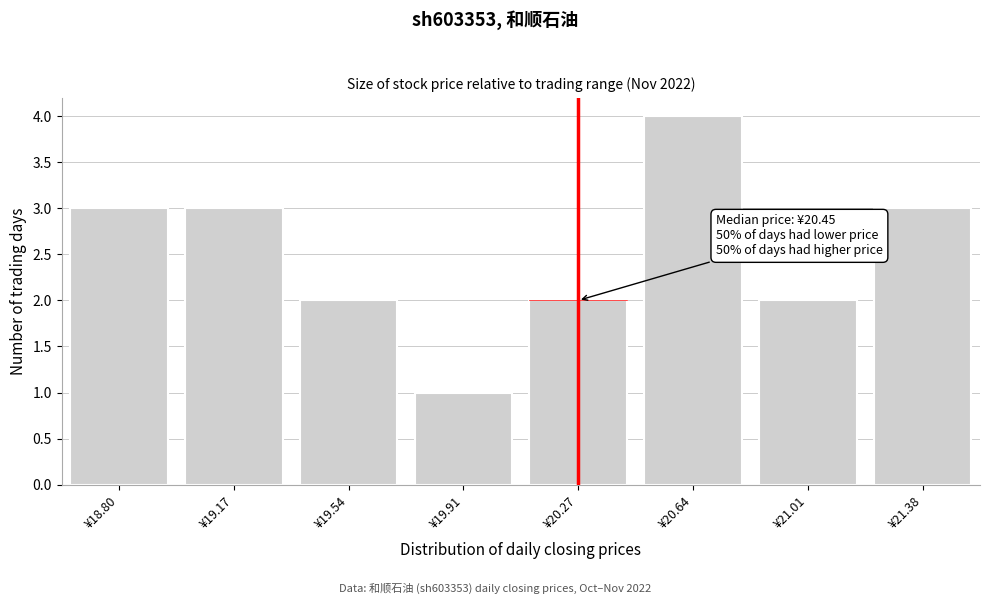

Reading right to left, transcribe all the data shown in this chart.

¥21.38=3	¥21.01=2	¥20.64=4	¥20.27=2	¥19.91=1	¥19.54=2	¥19.17=3	¥18.80=3